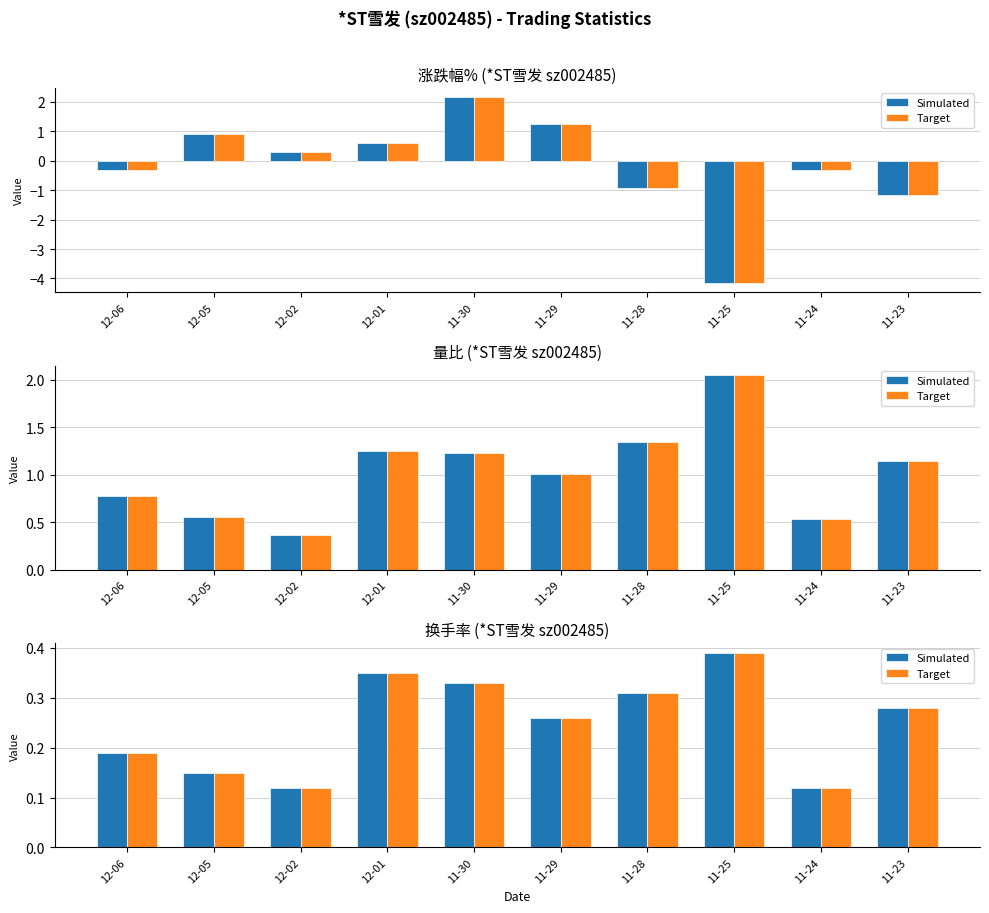

Count the number of data series in this chart.

2